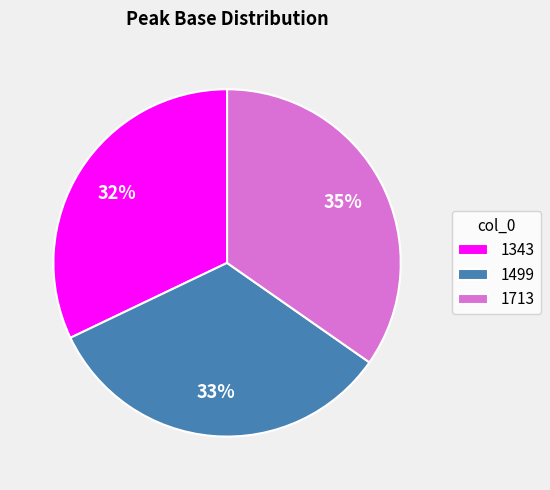

To the nearest percent, what is the difference between the 1713 and 1343 slice percentages?

3%